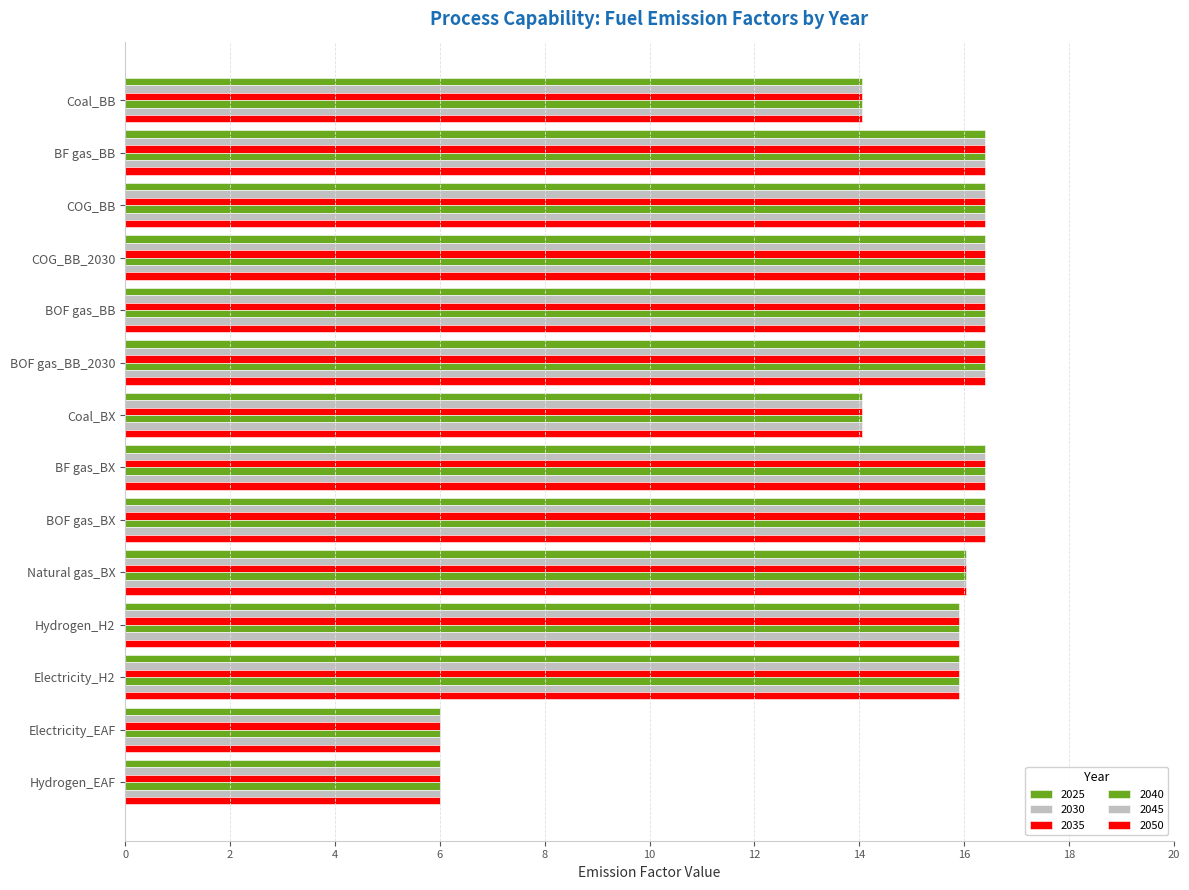

True or false: 2045 has a value of 1.6 at Electricity_EAF.

False